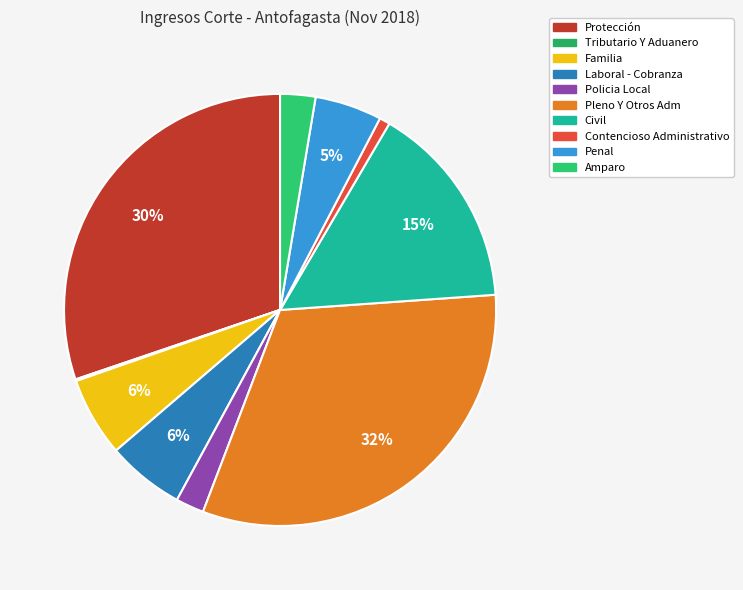

Does Civil represent more than half of the total?

No